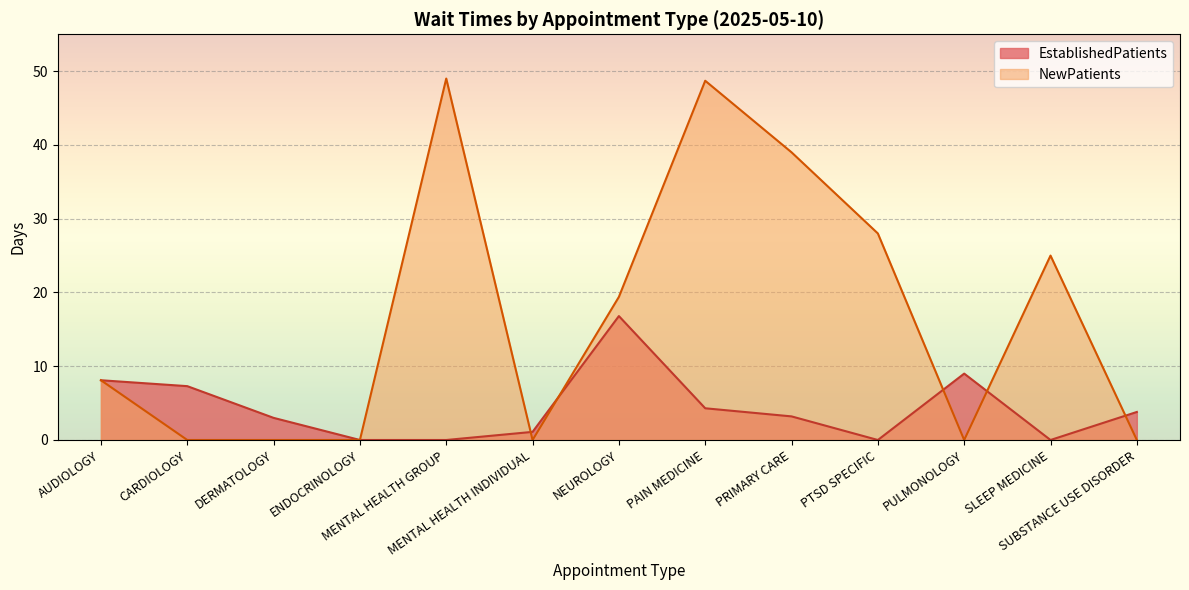

What is the change in value from DERMATOLOGY to PTSD SPECIFIC?

-3.0